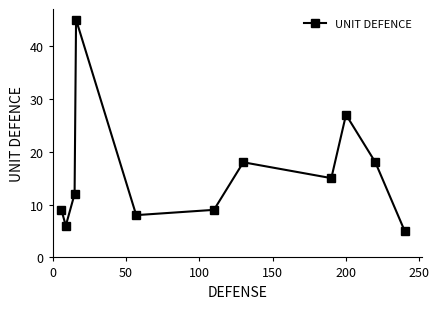

What is the greatest value displayed?

45